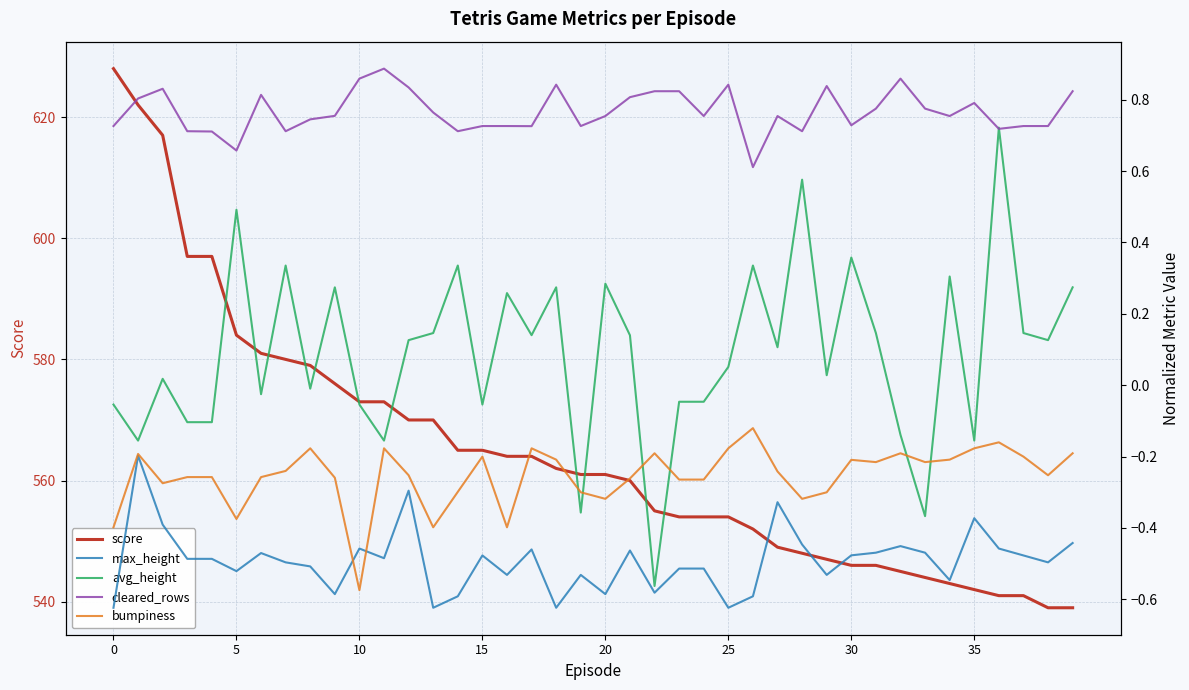

Is this an area chart (filled region under the line)?

No